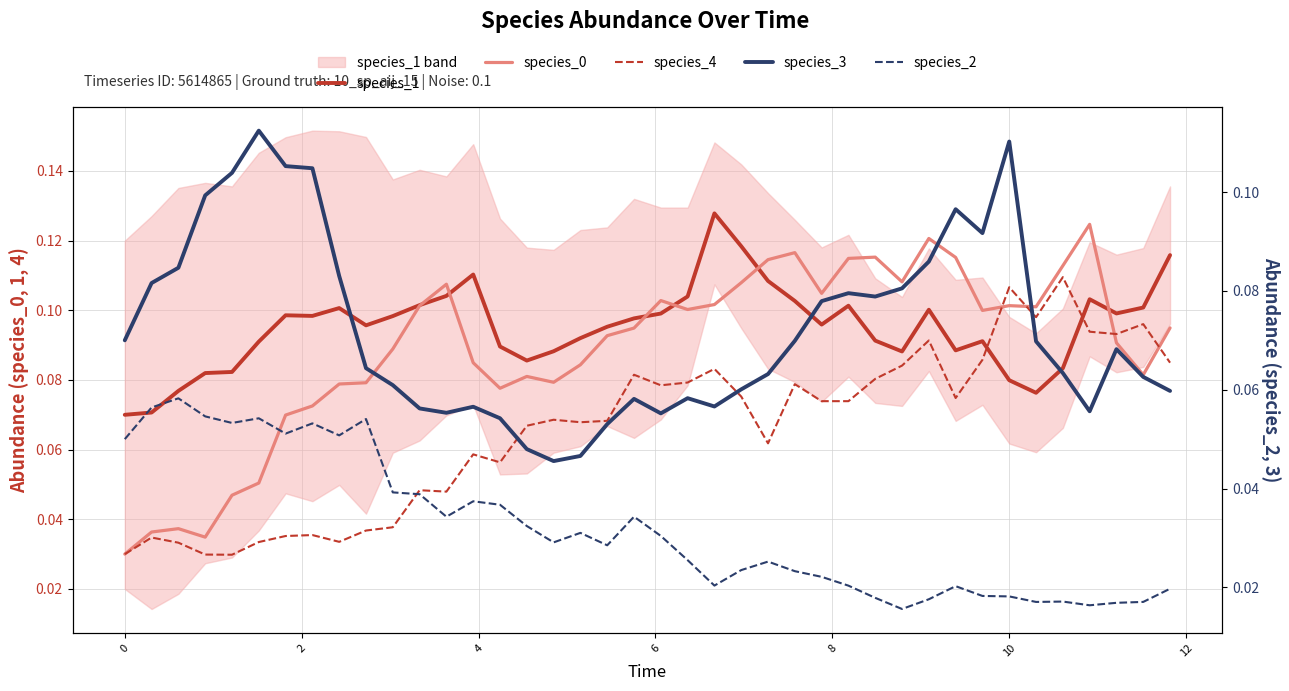

The value of species_3 at 20 is 0.1. True or false?

False